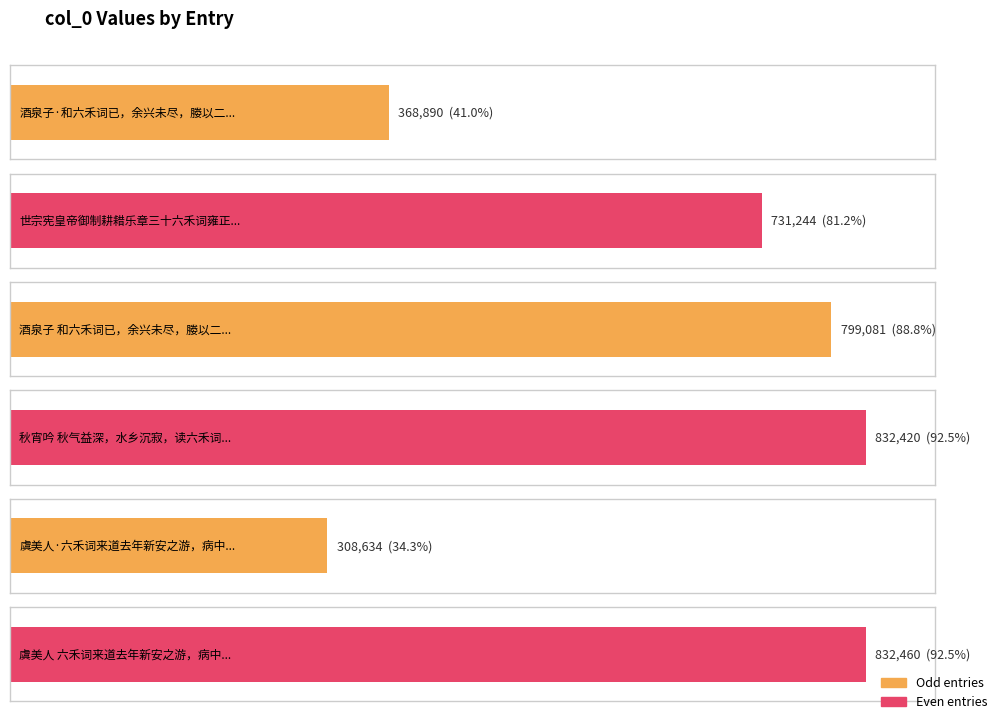

What is the difference between the maximum and second lowest values?

463570